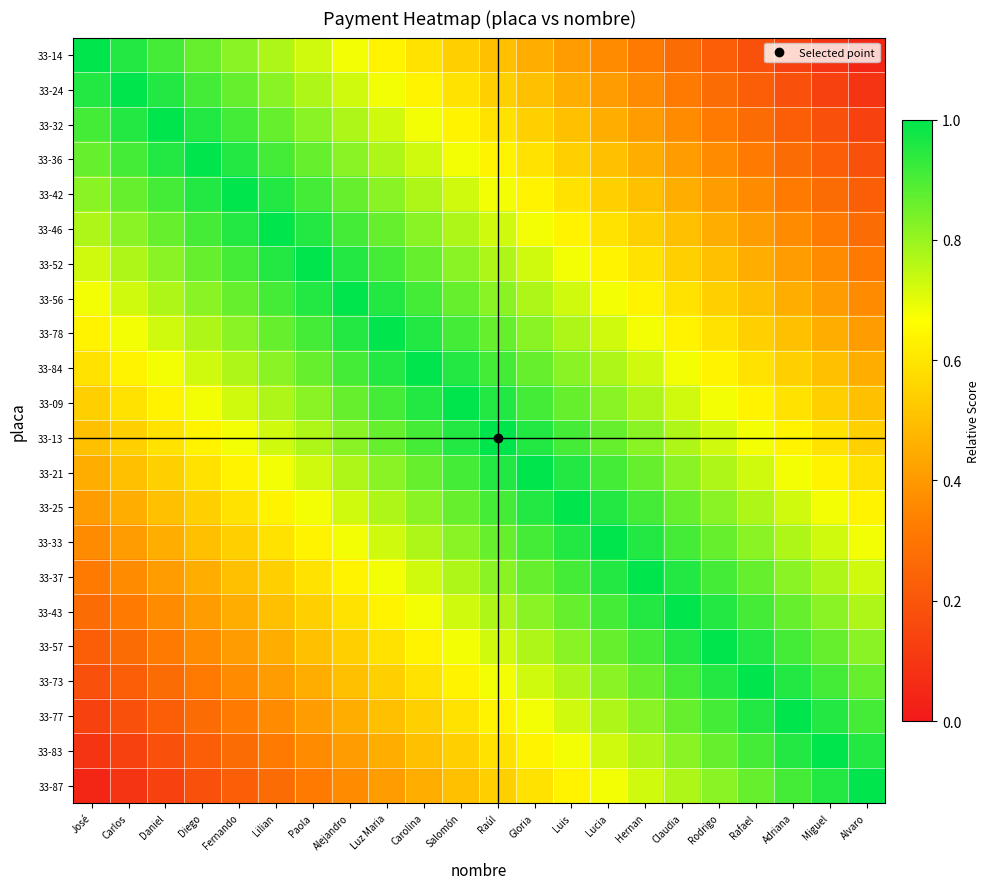

What is the difference between the highest and lowest values at José?

1.0